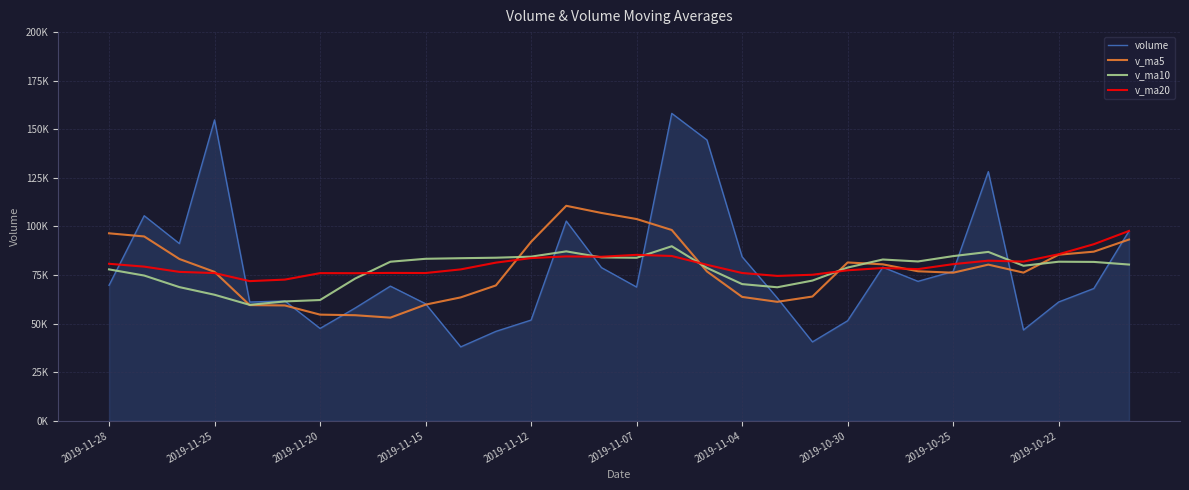

Does the chart display data point markers on the line(s)?

No